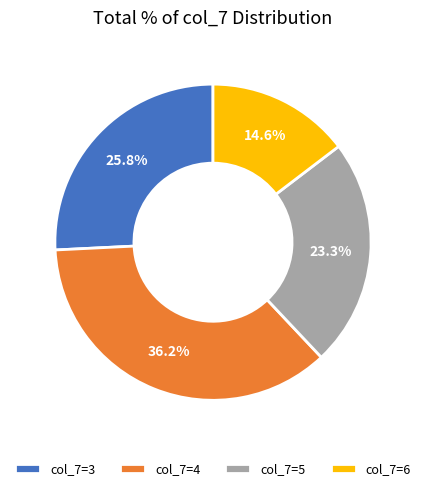

Combined, do col_7=4 and col_7=5 account for over 50%?

Yes